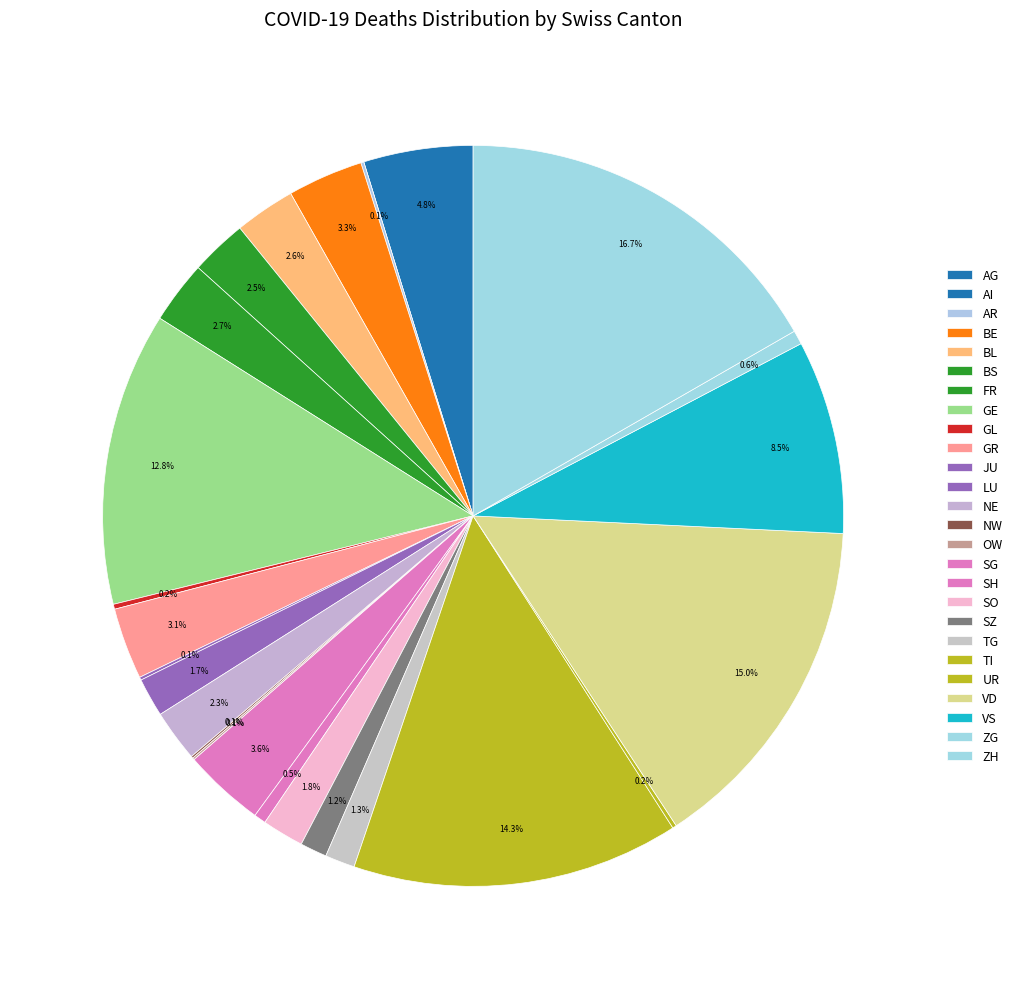

Is it true that FR is 1% of the pie?

False